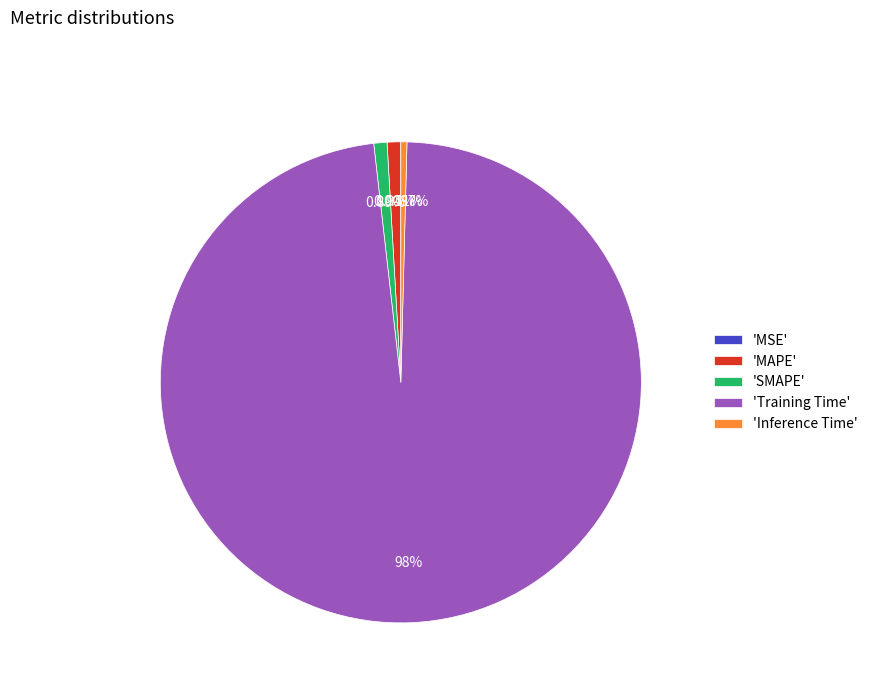

Between 'MAPE' and 'Training Time', which is larger?

'Training Time'